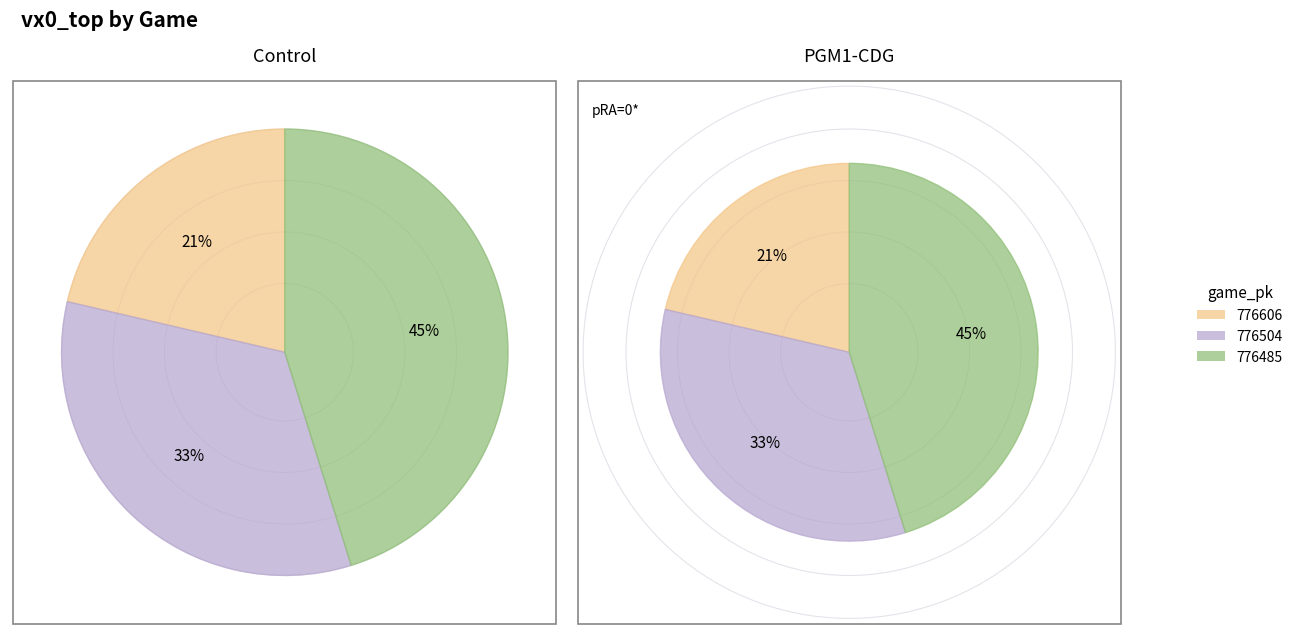

True or false: 776485 accounts for 45% of the total.

True